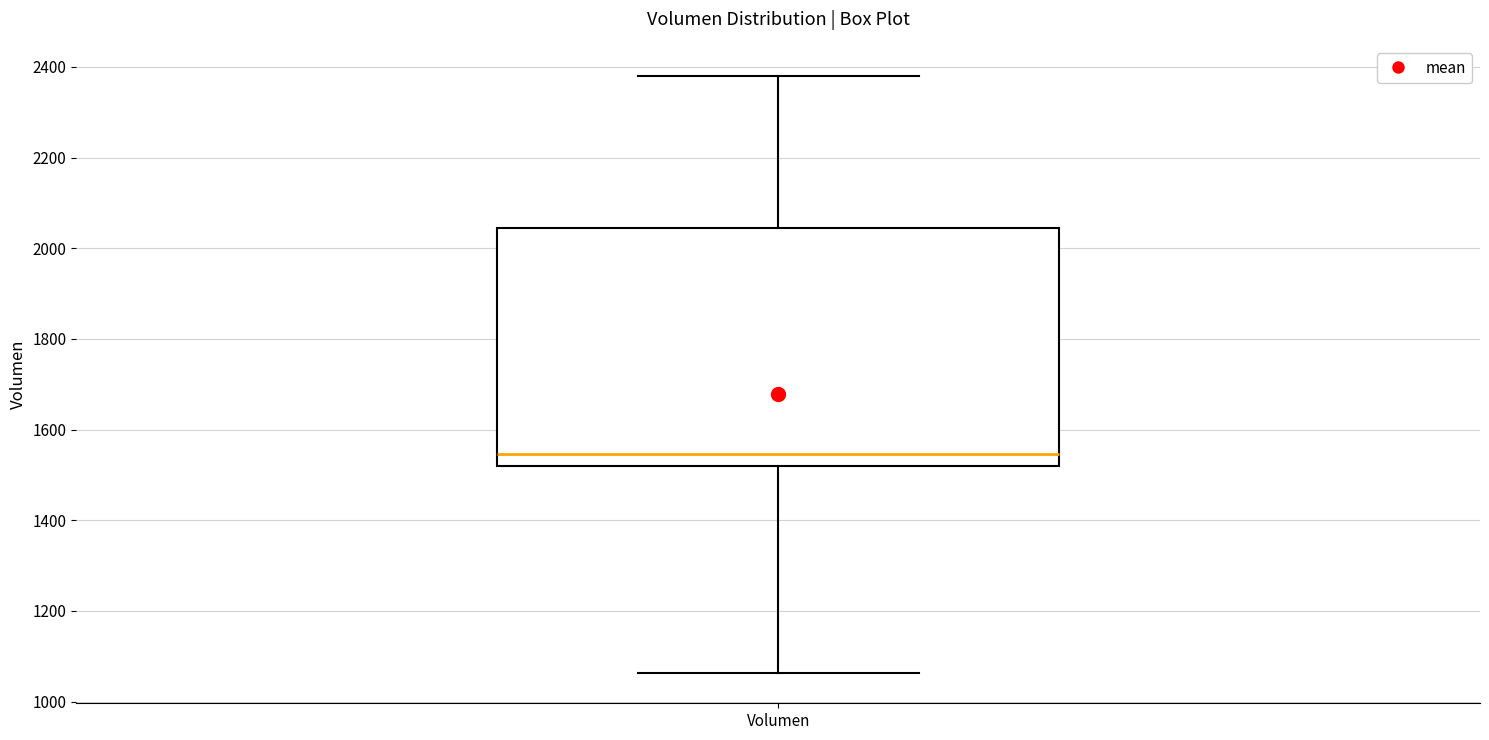

Where does the upper whisker of the box for Volumen end on the y-axis? The values are not printed on the chart, so give them approximately, as read against the axis.

2380